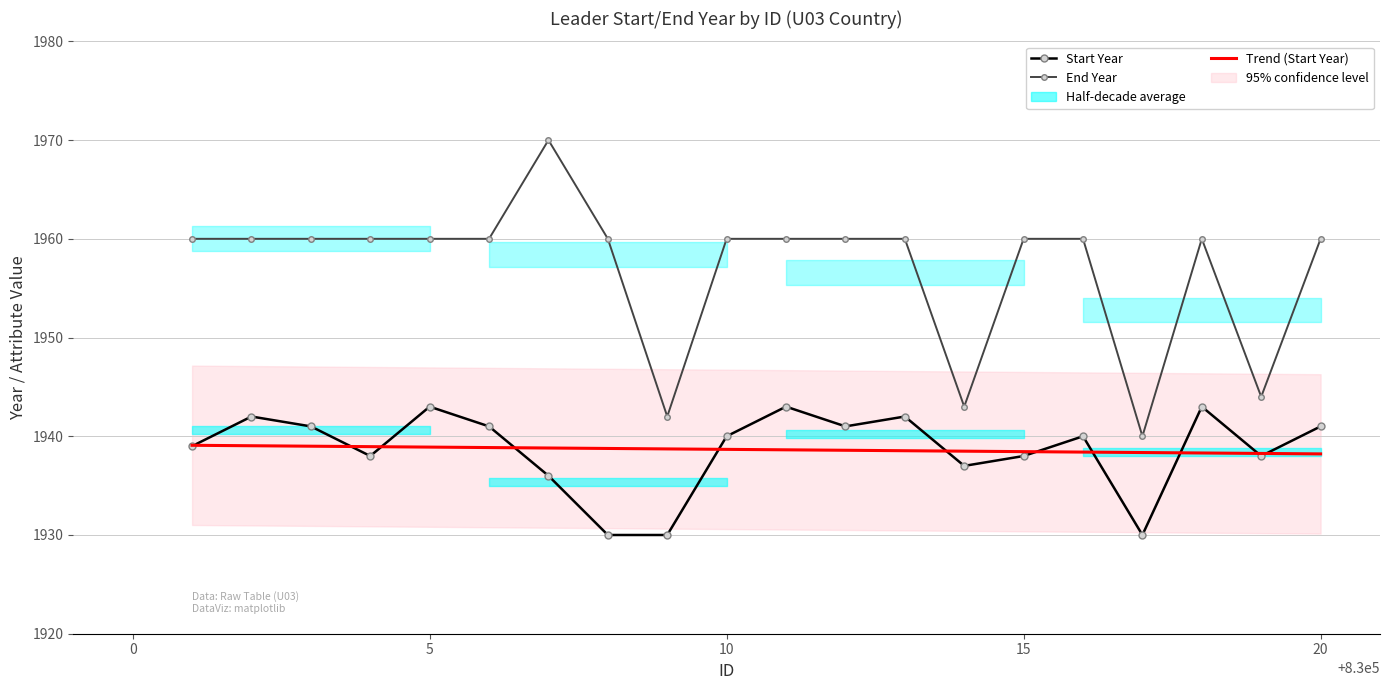

What is the minimum value for Trend (Start Year)?

1938.2